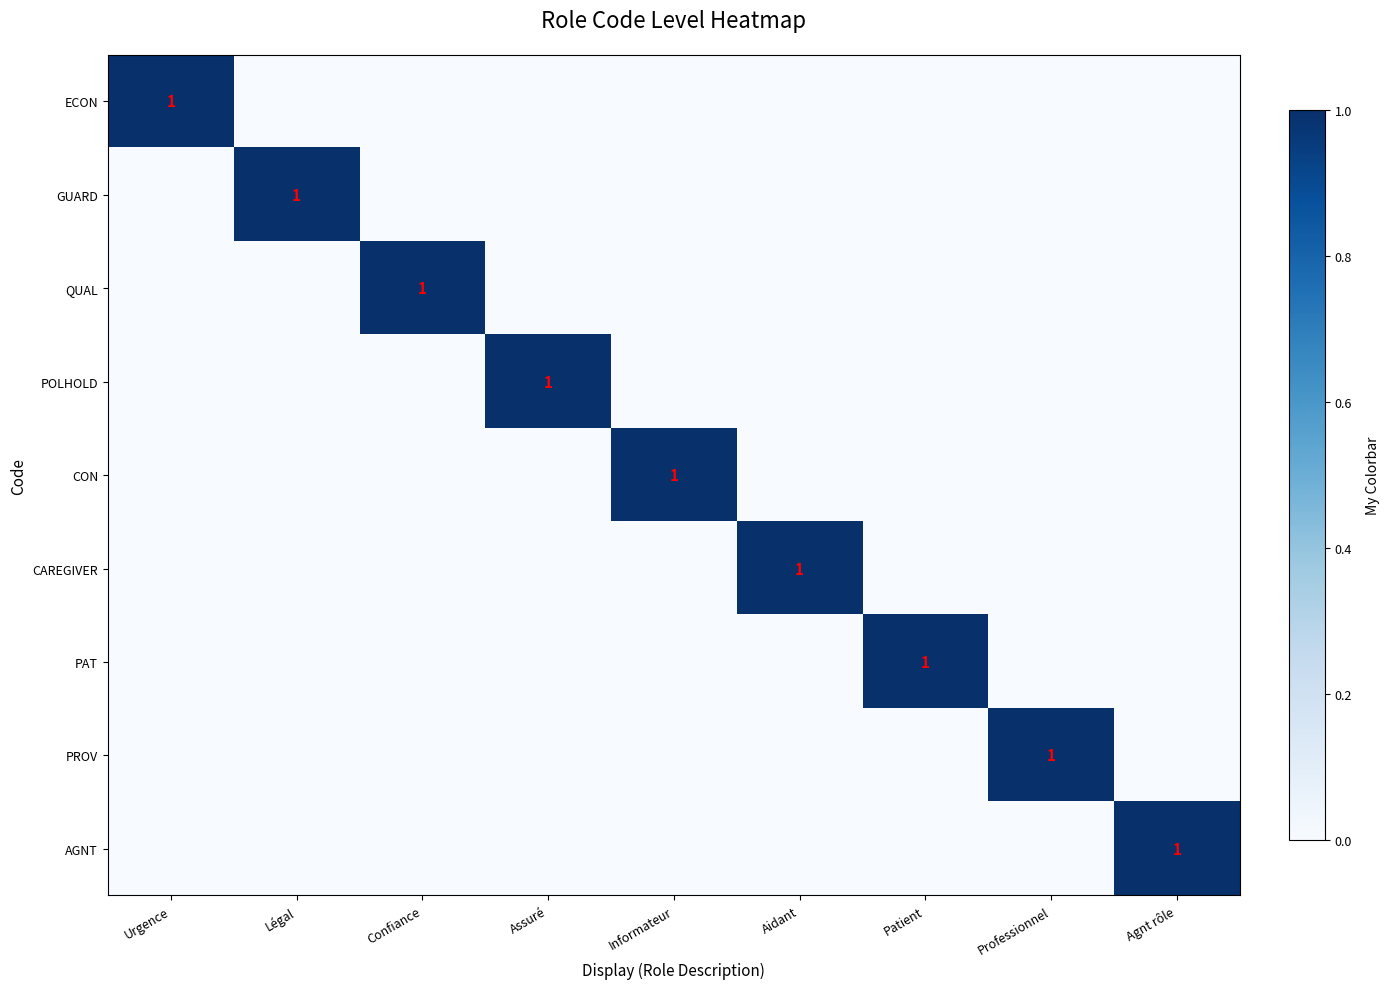

At Patient, list the series in order from largest to smallest.

PAT, ECON, GUARD, QUAL, POLHOLD, CON, CAREGIVER, PROV, AGNT